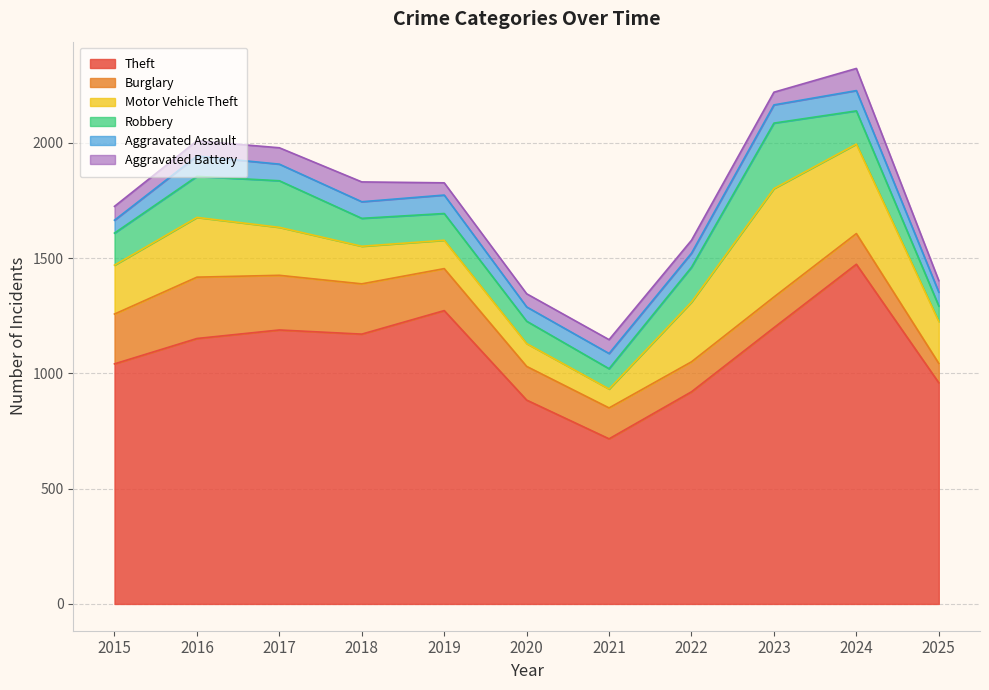

What are all the series names shown in the legend?

Theft, Burglary, Motor Vehicle Theft, Robbery, Aggravated Assault, Aggravated Battery